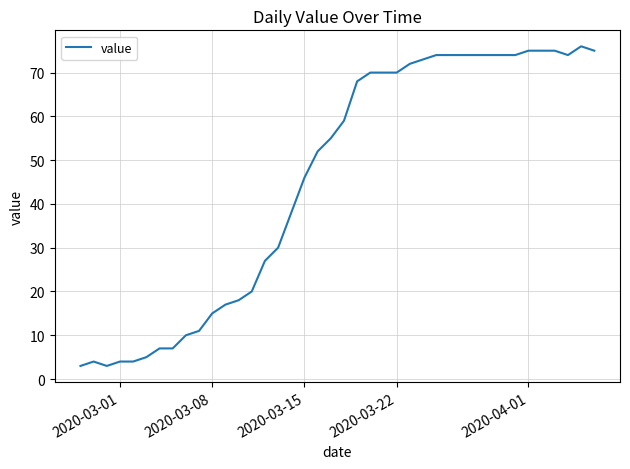

What is the difference between the maximum and minimum values?

73